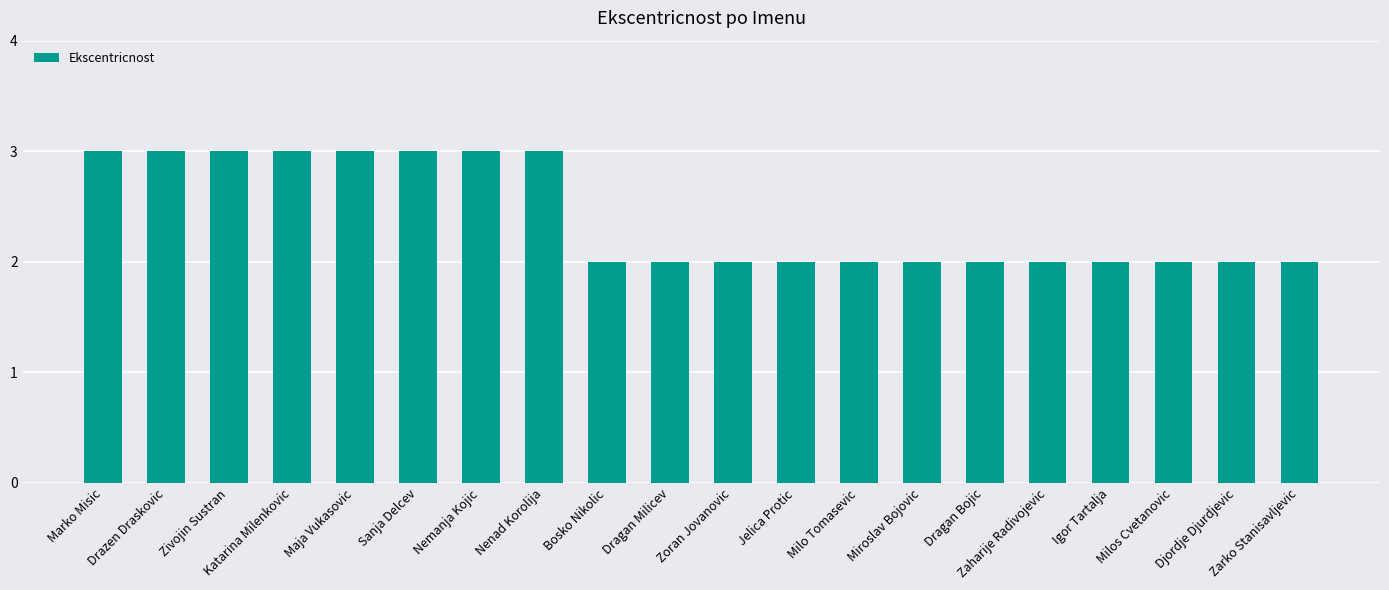

Which has a higher value, Miroslav Bojovic or Maja Vukasovic?

Maja Vukasovic